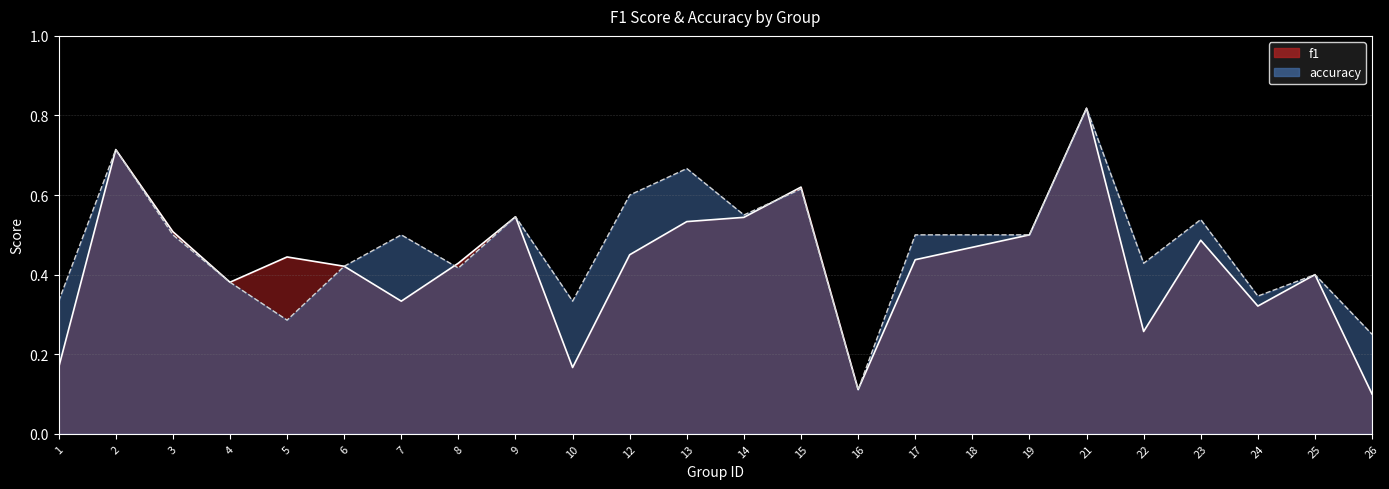

What is the average value of the accuracy series?

0.5